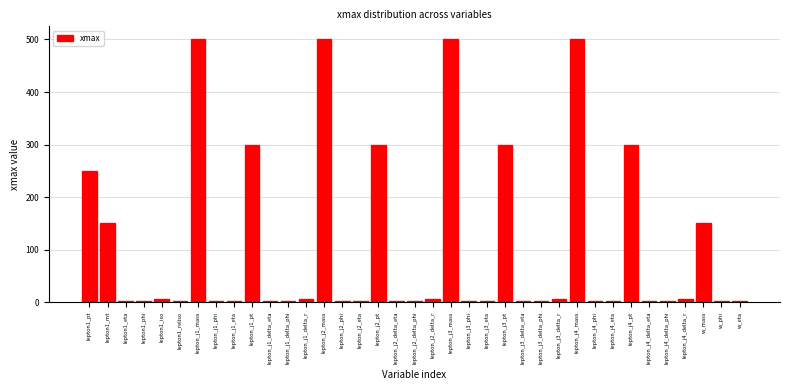

What is the change in value from lepton_j1_pt to lepton_j3_mass?

+200.0